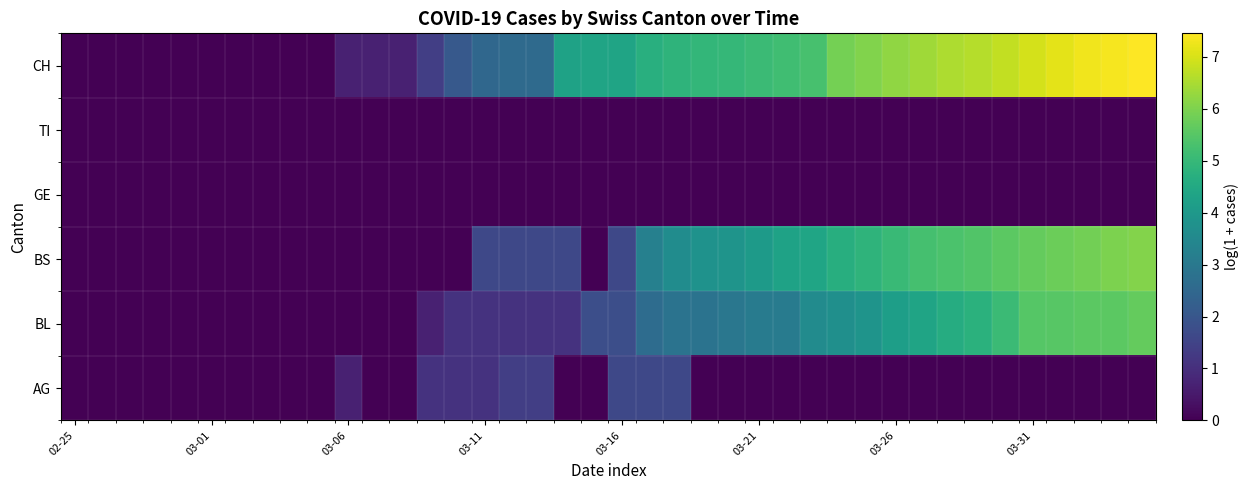

List the series in order of their peak value, highest first.

CH, BS, BL, AG, GE, TI